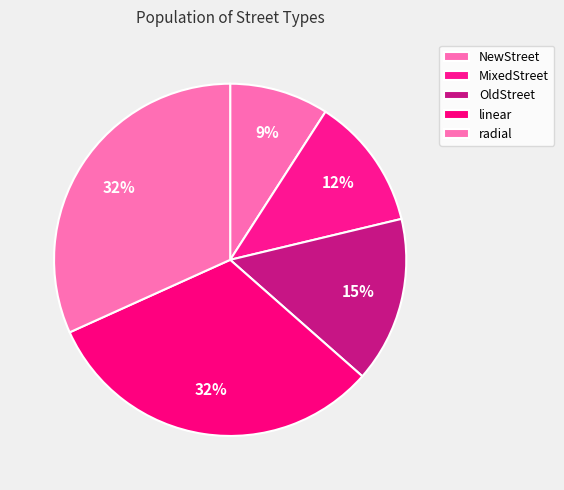

Is it true that NewStreet is 23% of the pie?

False